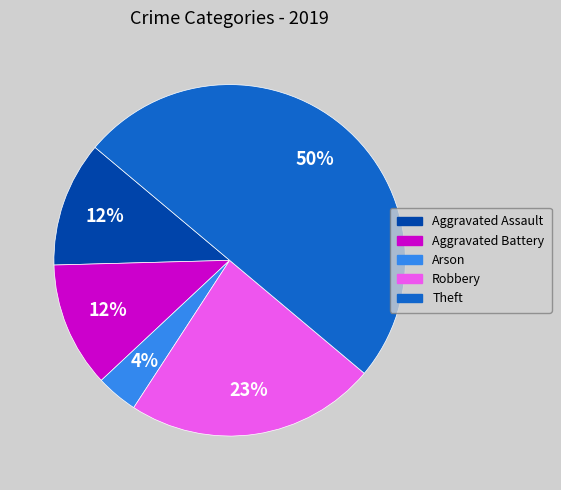

True or false: Arson accounts for 4% of the total.

True